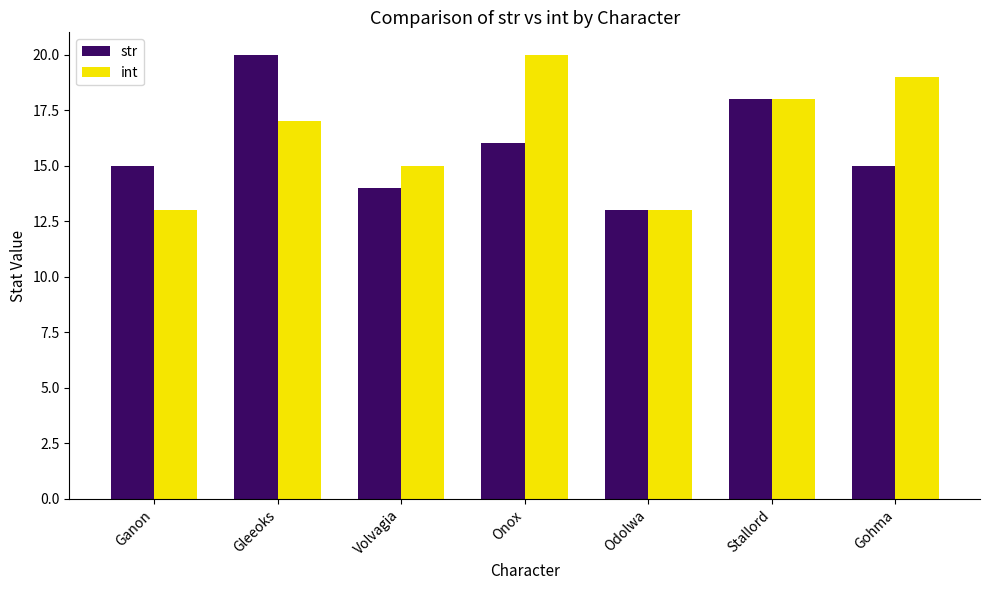

What is the sum of the int values at Odolwa and Onox?

33